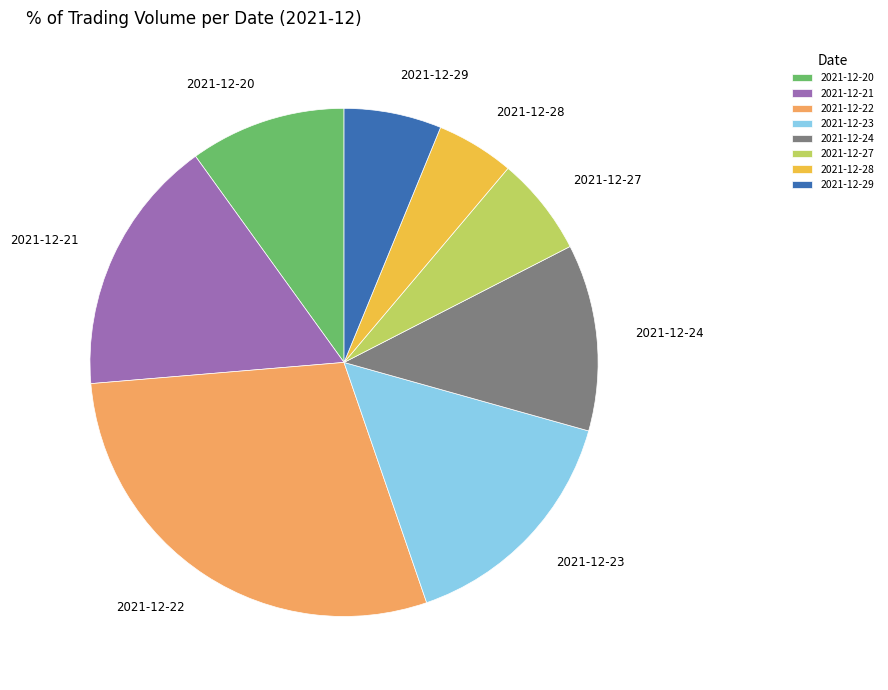

Does 2021-12-22 account for over 50% of the chart?

No